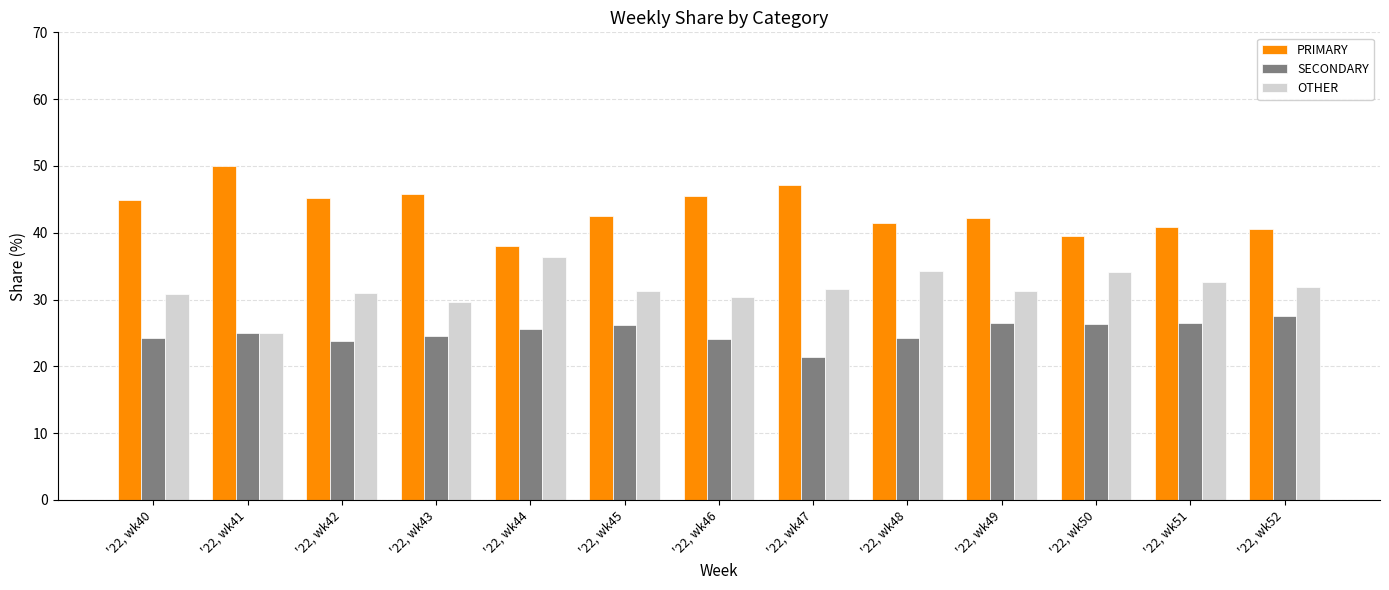

The value of OTHER at '22, wk51 is 58.4. True or false?

False